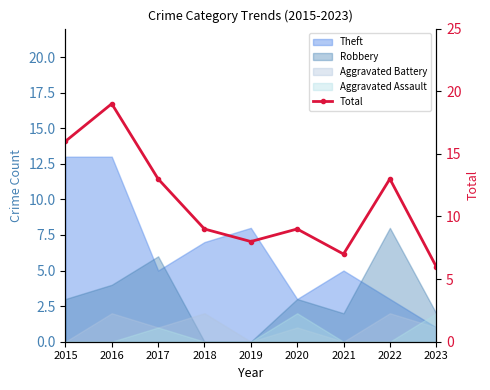

What is the value of the 6th point from the left?

9